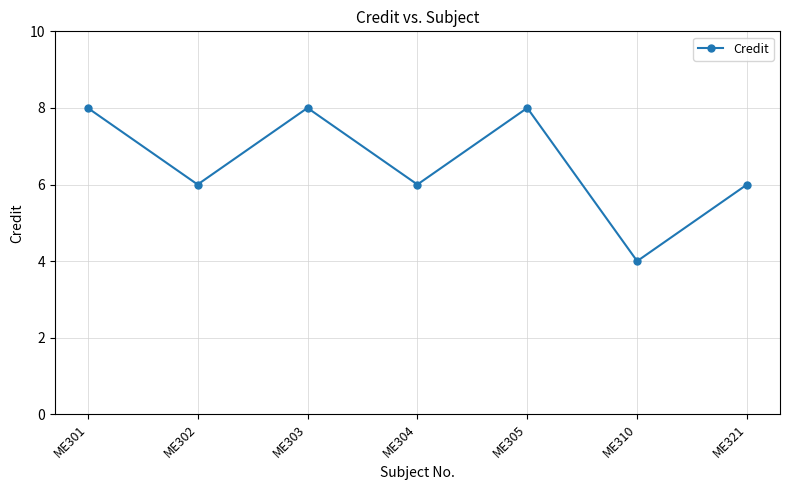

What is the maximum value shown in the chart?

8